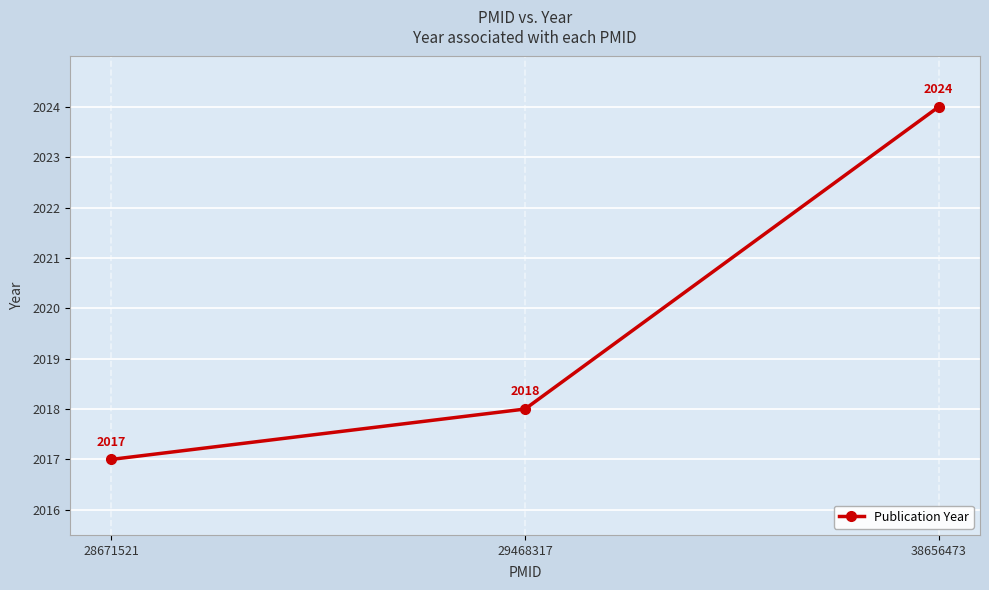

Which label corresponds to the largest value in the chart?

38656473